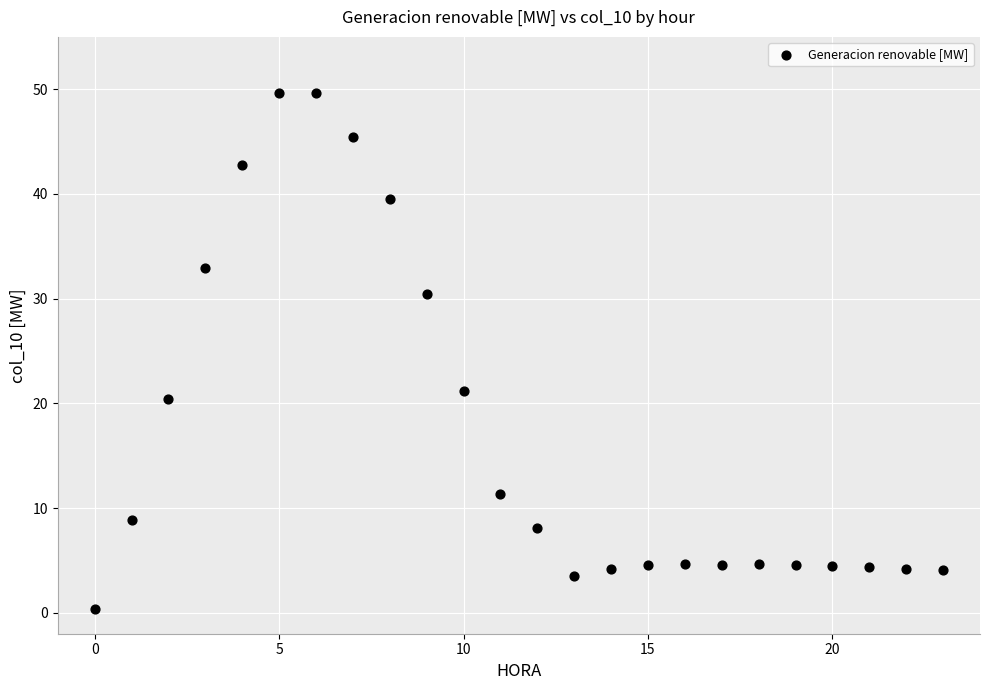

What Y value in the scatter plot is closest to 24?

21.2